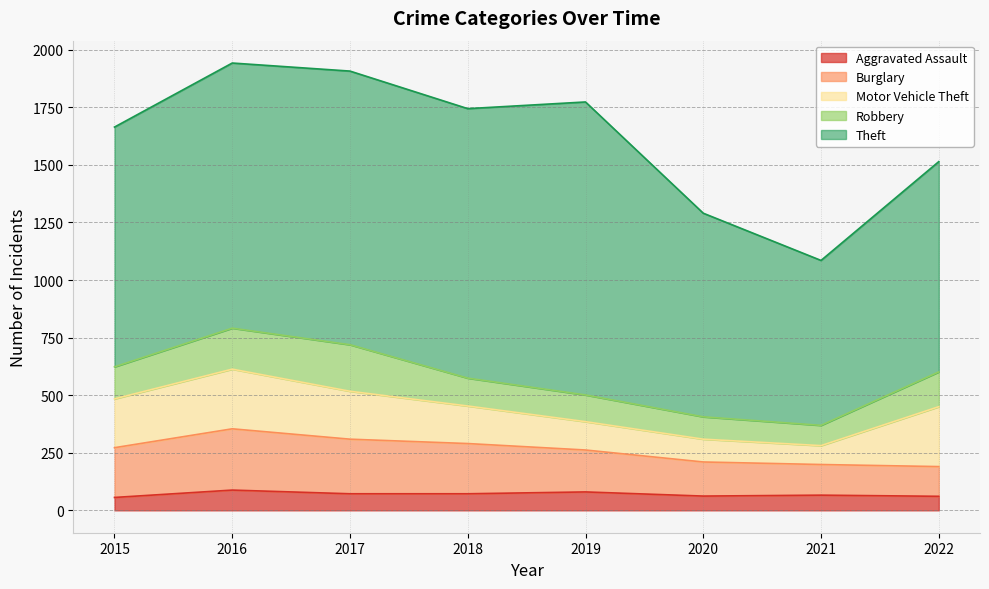

The value of Theft at 2022 is 1428. True or false?

False